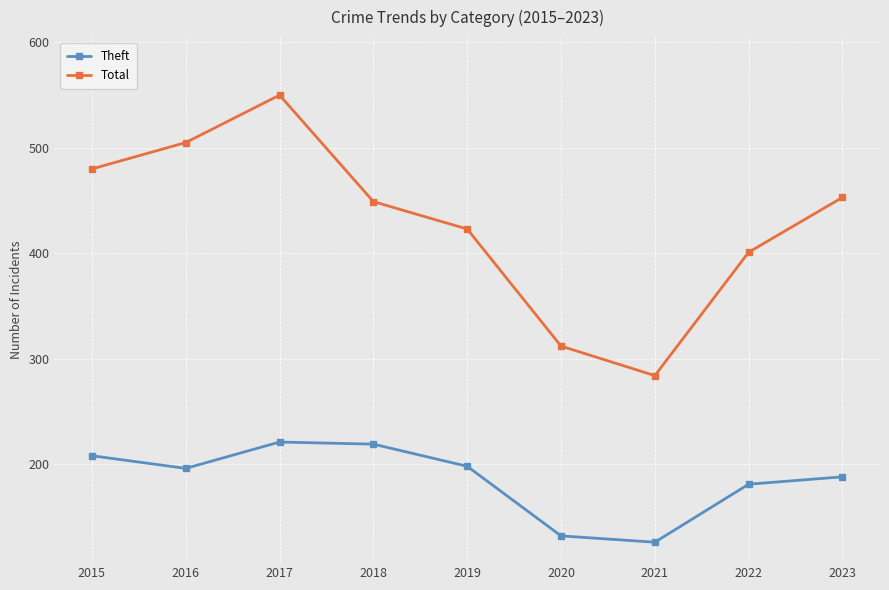

What is the sum of the Theft values at 2015 and 2023?

396